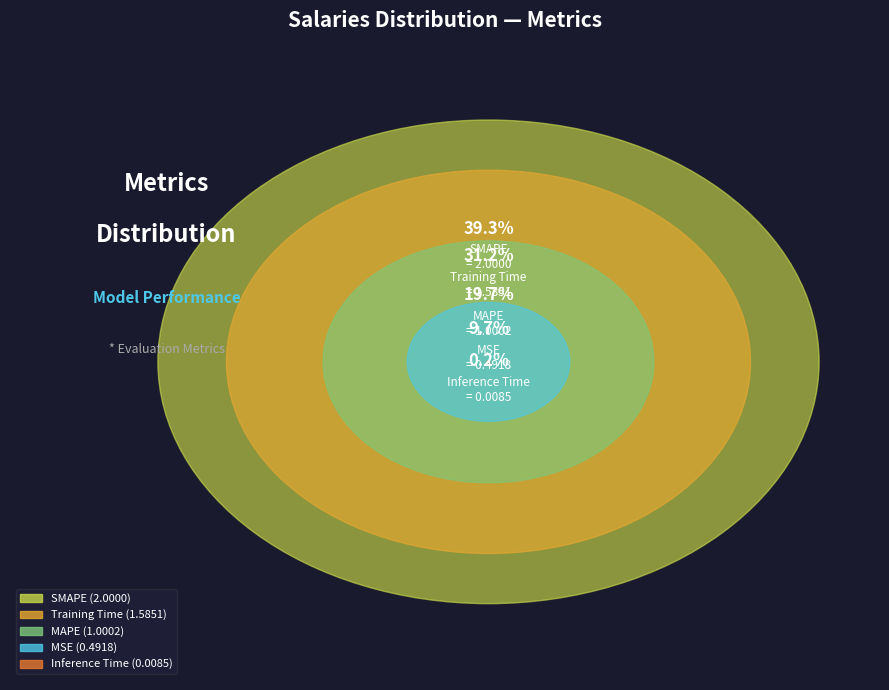

To the nearest percent, what is the difference between the Training Time and Inference Time slice percentages?

31%